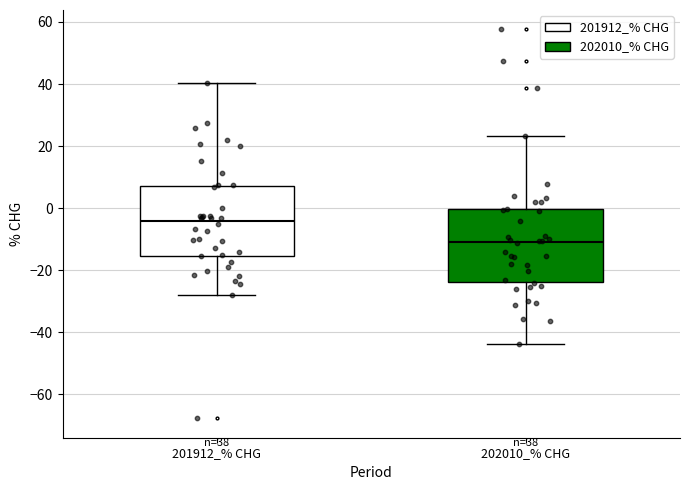

Which box's median line is the highest?

201912_% CHG